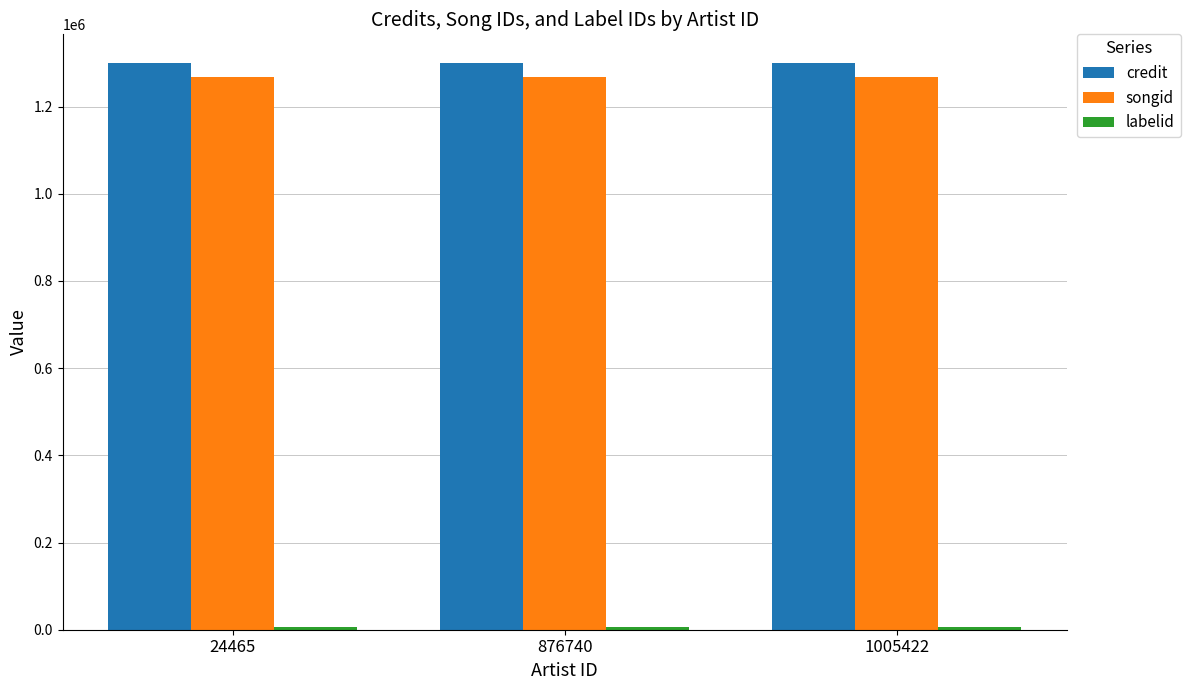

How many distinct data groups are displayed?

3